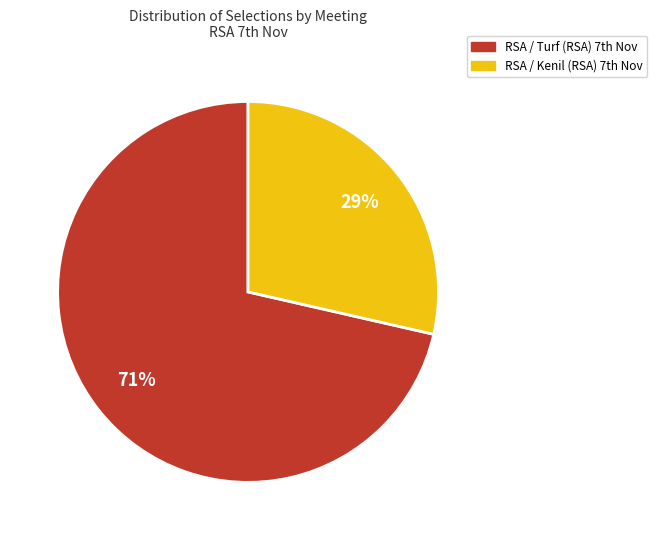

Does any single category account for the majority?

Yes